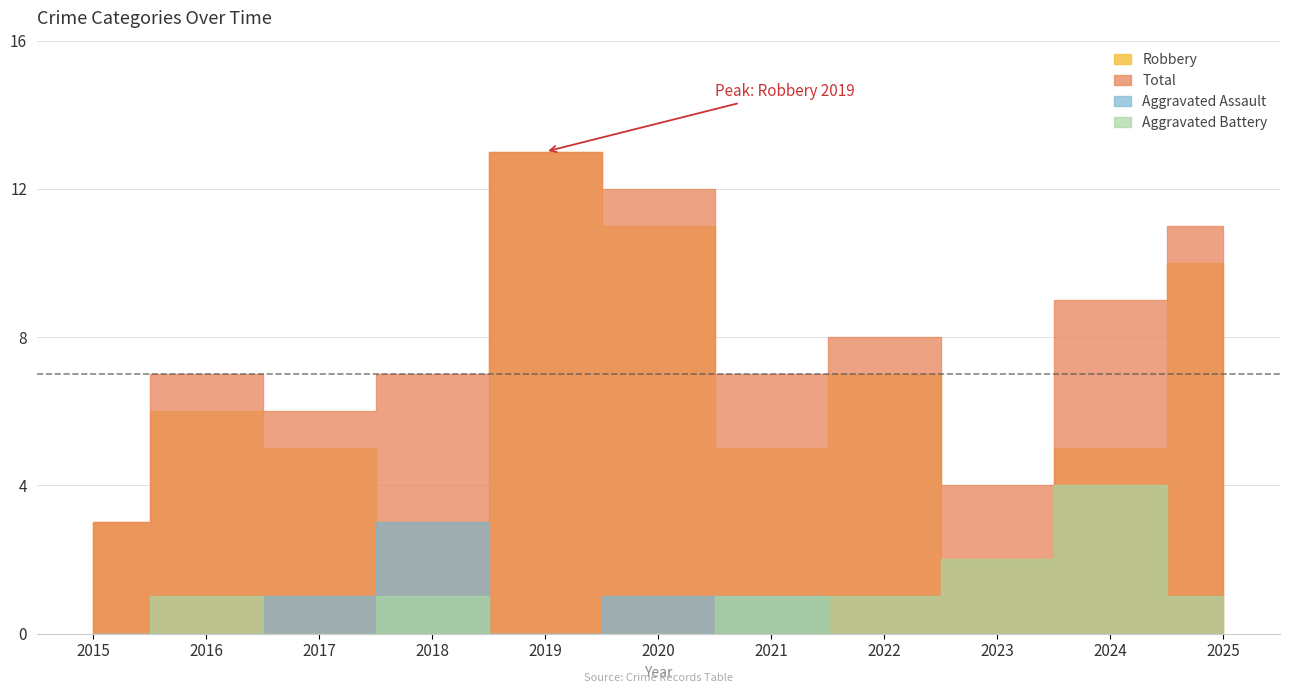

Is it true that Aggravated Assault equals 0 at 2021?

False